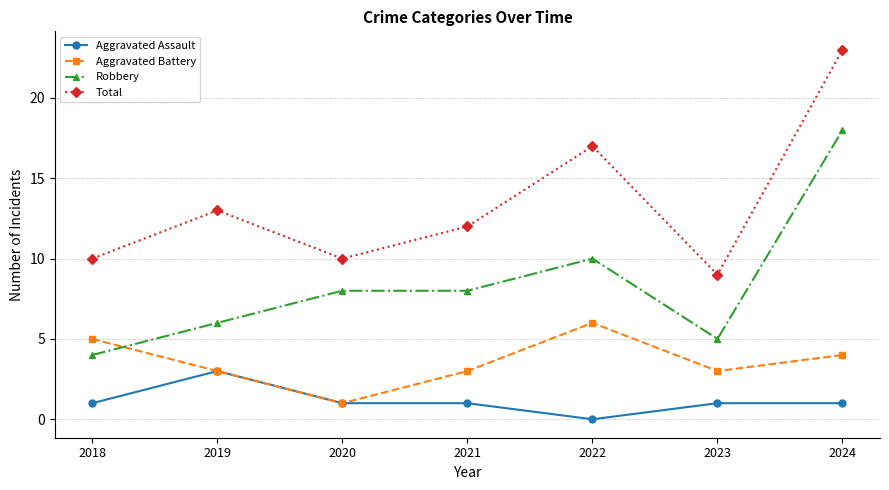

What is the difference between the maximum and minimum values in the Total series?

14